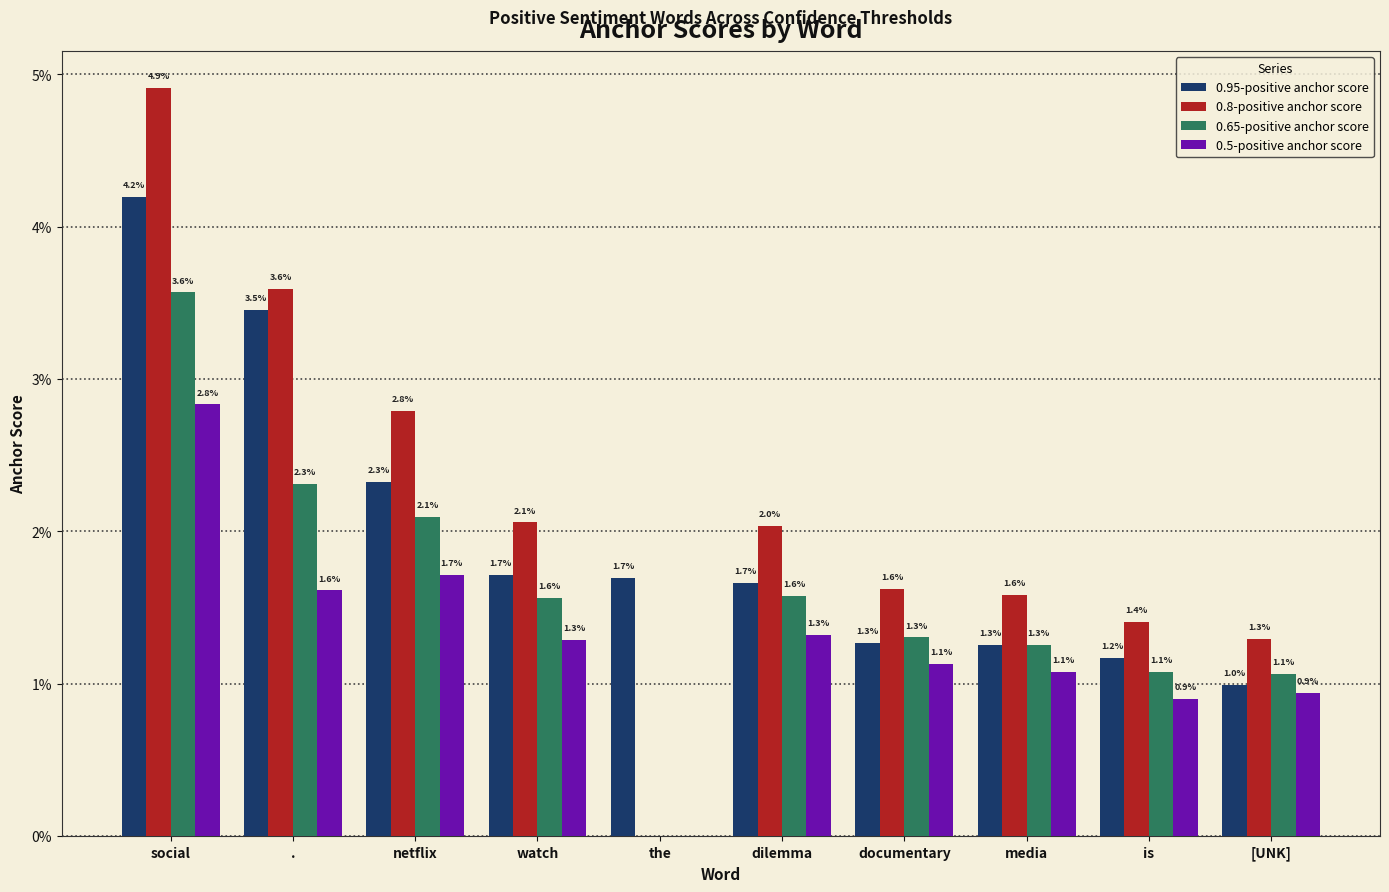

Which series changed the most between dilemma and is?

0.8-positive anchor score